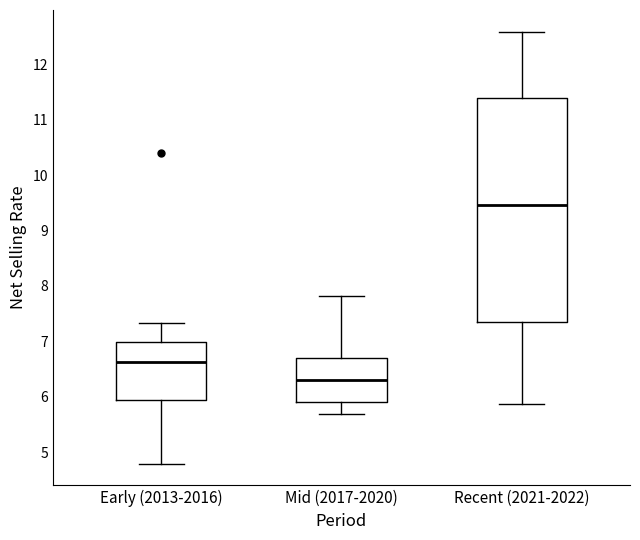

Comparing the boxes themselves (not the whiskers), which one is the tallest?

Recent (2021-2022)